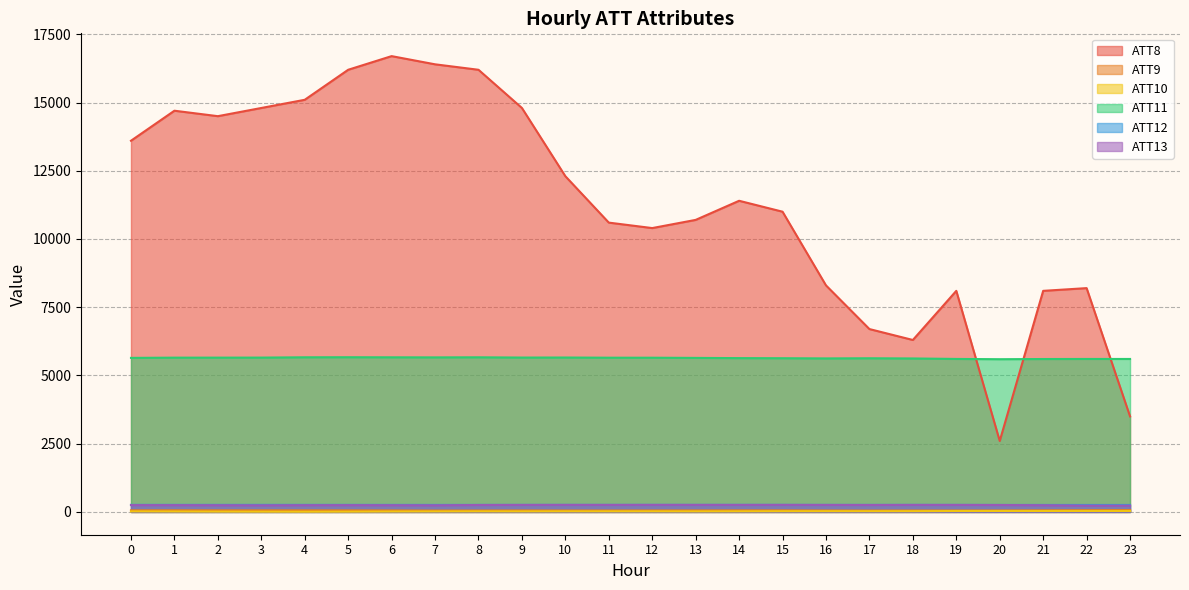

True or false: ATT13 and ATT12 cross at least once.

False